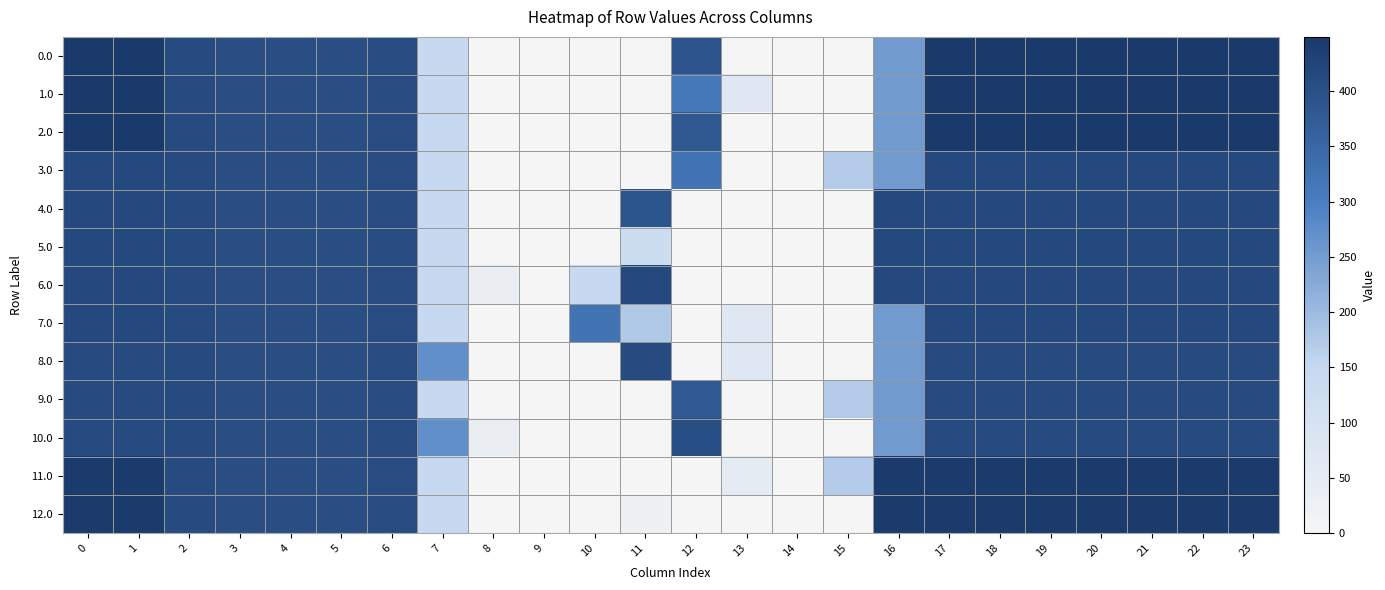

Rank the series by their maximum value, from lowest to highest.

8.0, 9.0, 10.0, 3.0, 4.0, 5.0, 6.0, 7.0, 11.0, 12.0, 0.0, 1.0, 2.0